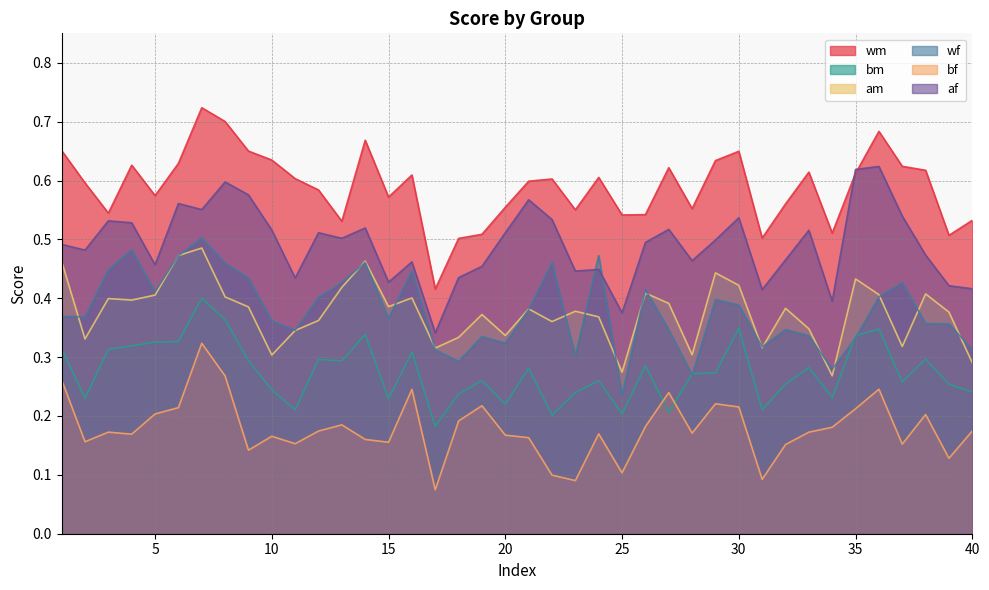

Which has a higher value, 20 or 24?

24